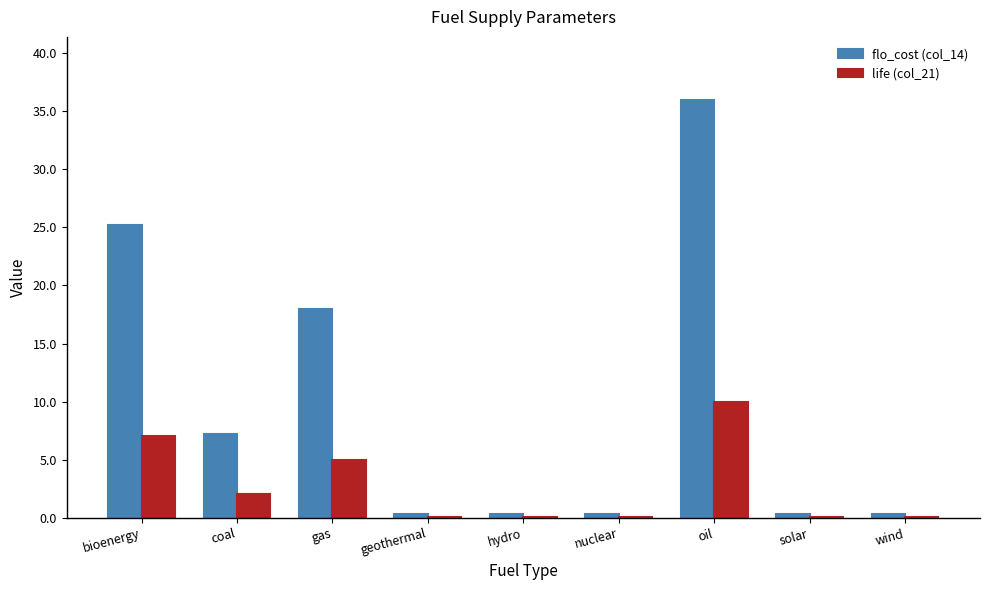

Reading left to right, what are all the values shown in this chart?

flo_cost (col_14): bioenergy=25.2	coal=7.2	gas=18.0	geothermal=0.4	hydro=0.4	nuclear=0.4	oil=36.0	solar=0.4	wind=0.4
life (col_21): bioenergy=7.0	coal=2.0	gas=5.0	geothermal=0.1	hydro=0.1	nuclear=0.1	oil=10.0	solar=0.1	wind=0.1